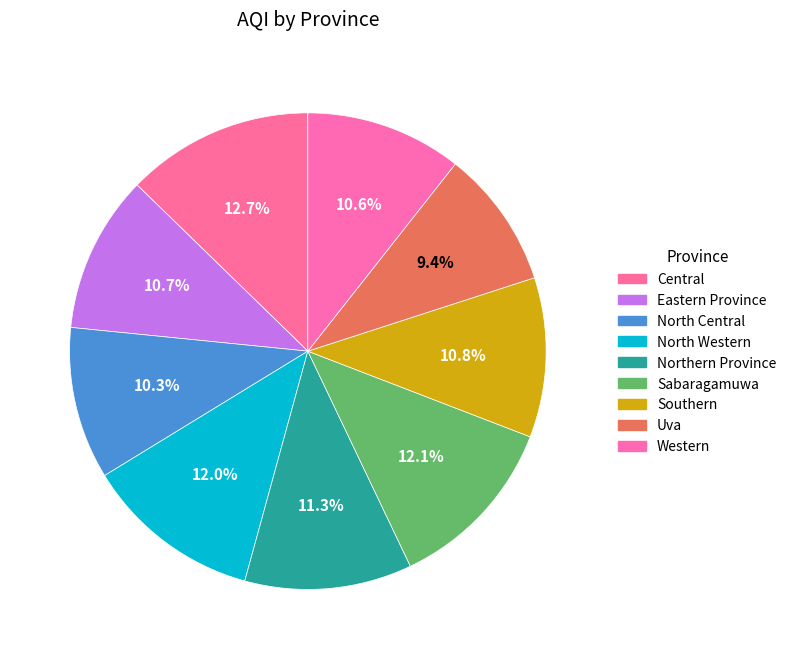

To the nearest percent, what portion does North Western represent?

12%